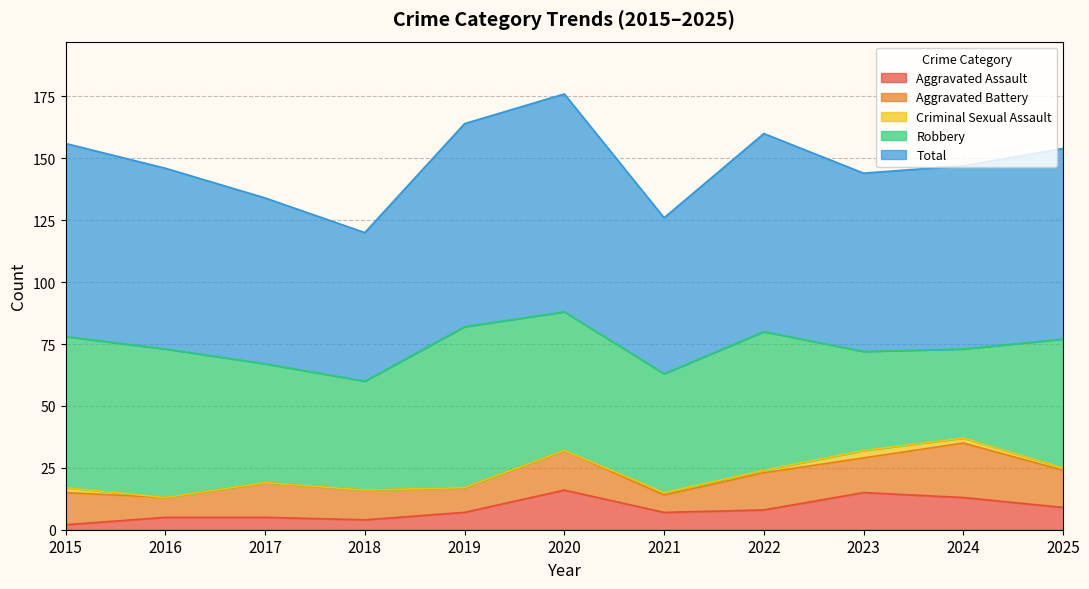

Between 2019 and 2022, which series saw the biggest shift?

Robbery